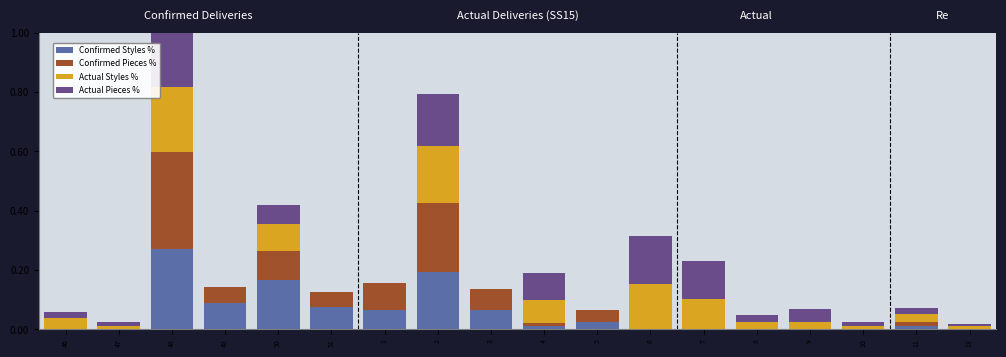

The Actual Styles % series shows -0.1 at 49. True or false?

False